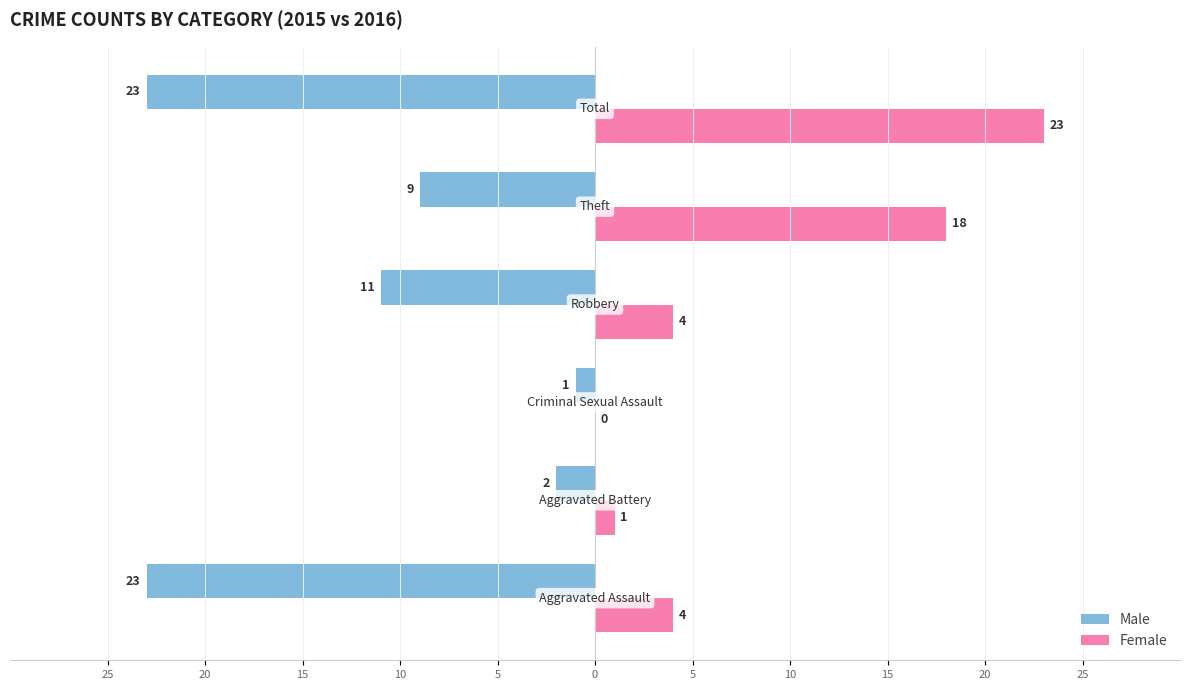

Reading left to right, transcribe all the data shown in this chart.

Male: -23	-2	-1	-11	-9	-23
Female: 4	1	0	4	18	23